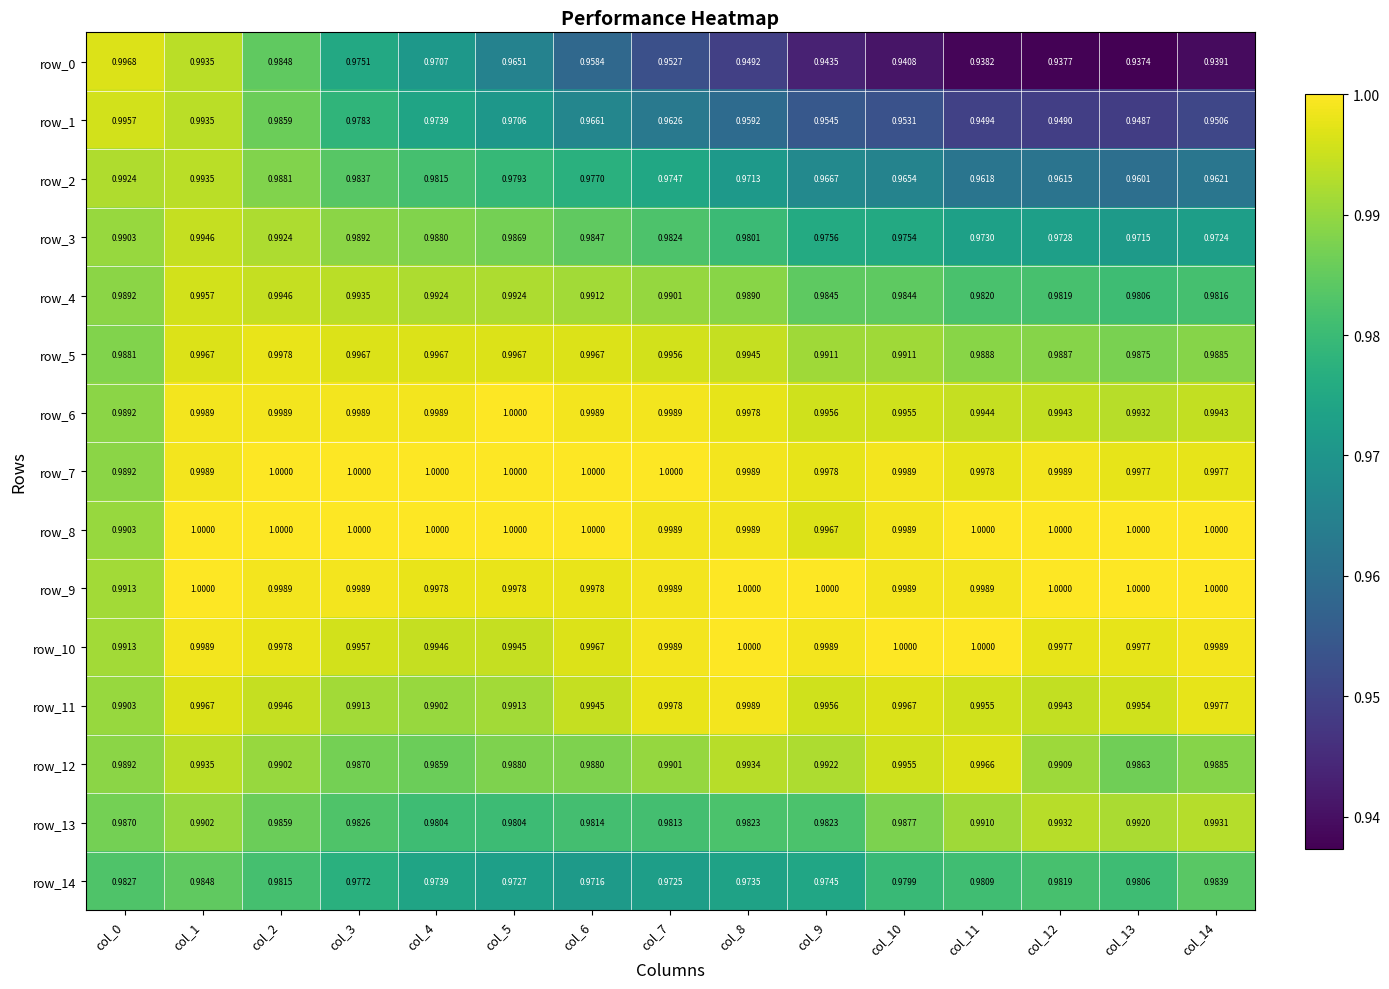

Is the value of row_12 at col_0 greater than the value of row_3 at col_11?

Yes